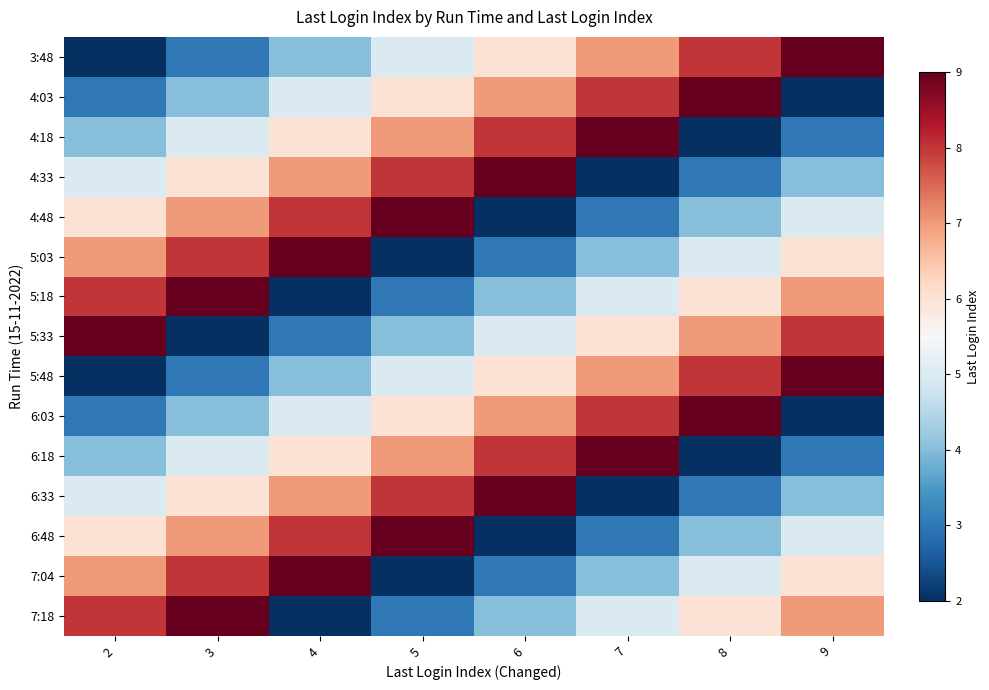

Reading left to right, extract all data points from this chart.

3:48: 2=2	3=3	4=4	5=5	6=6	7=7	8=8	9=9
4:03: 2=3	3=4	4=5	5=6	6=7	7=8	8=9	9=2
4:18: 2=4	3=5	4=6	5=7	6=8	7=9	8=2	9=3
4:33: 2=5	3=6	4=7	5=8	6=9	7=2	8=3	9=4
4:48: 2=6	3=7	4=8	5=9	6=2	7=3	8=4	9=5
5:03: 2=7	3=8	4=9	5=2	6=3	7=4	8=5	9=6
5:18: 2=8	3=9	4=2	5=3	6=4	7=5	8=6	9=7
5:33: 2=9	3=2	4=3	5=4	6=5	7=6	8=7	9=8
5:48: 2=2	3=3	4=4	5=5	6=6	7=7	8=8	9=9
6:03: 2=3	3=4	4=5	5=6	6=7	7=8	8=9	9=2
6:18: 2=4	3=5	4=6	5=7	6=8	7=9	8=2	9=3
6:33: 2=5	3=6	4=7	5=8	6=9	7=2	8=3	9=4
6:48: 2=6	3=7	4=8	5=9	6=2	7=3	8=4	9=5
7:04: 2=7	3=8	4=9	5=2	6=3	7=4	8=5	9=6
7:18: 2=8	3=9	4=2	5=3	6=4	7=5	8=6	9=7